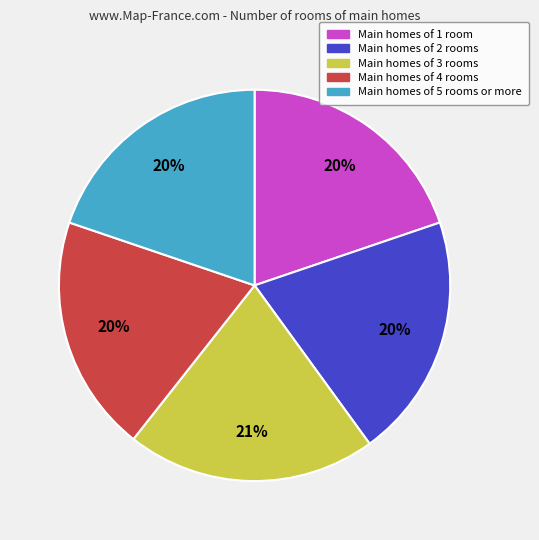

To the nearest percent, what is the difference between the largest and smallest slice percentages?

1%